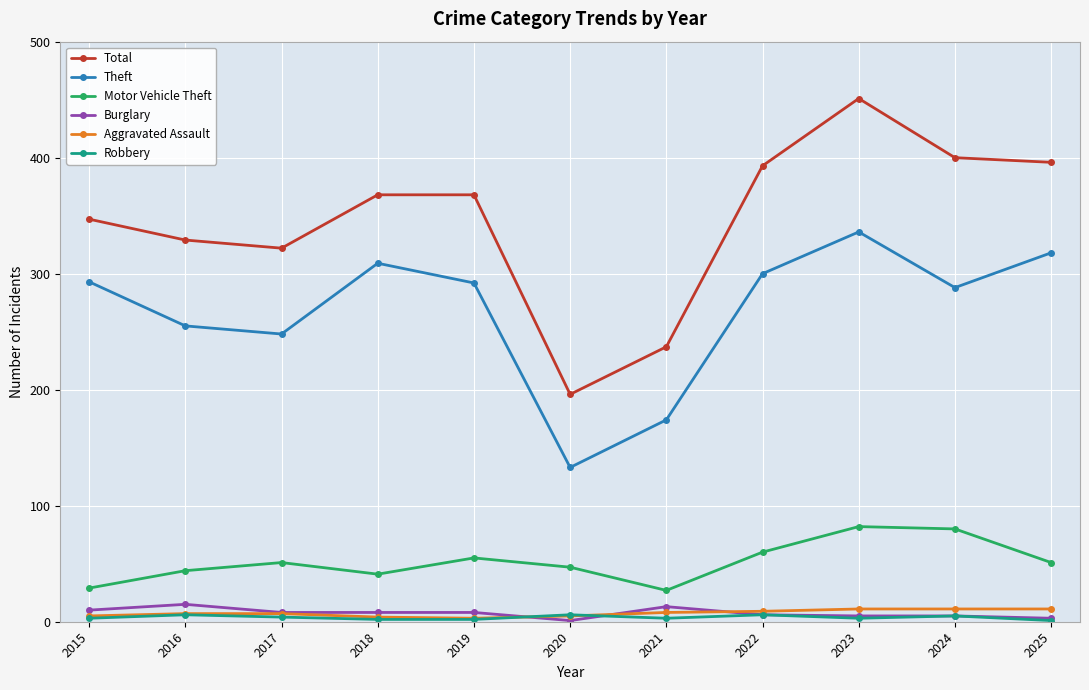

How many lines are shown in the chart?

6